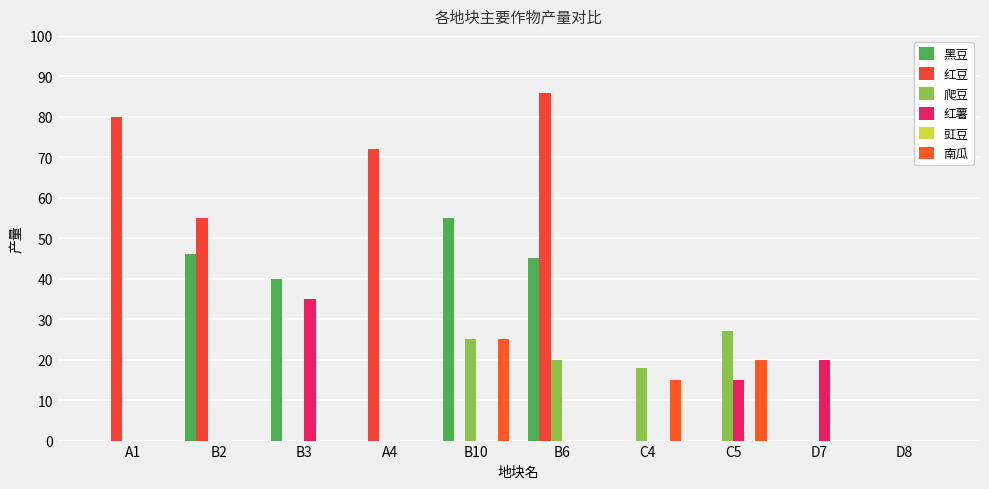

Count the 南瓜 values in the range 0 to 15.

8